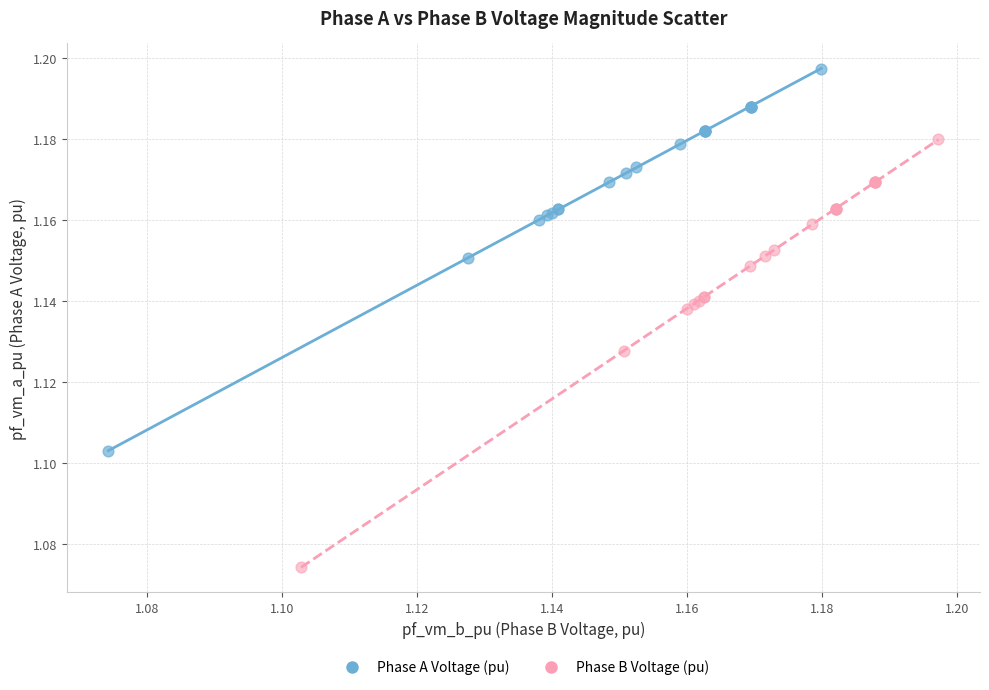

Which series reaches the maximum Y coordinate?

Phase A Voltage (pu)